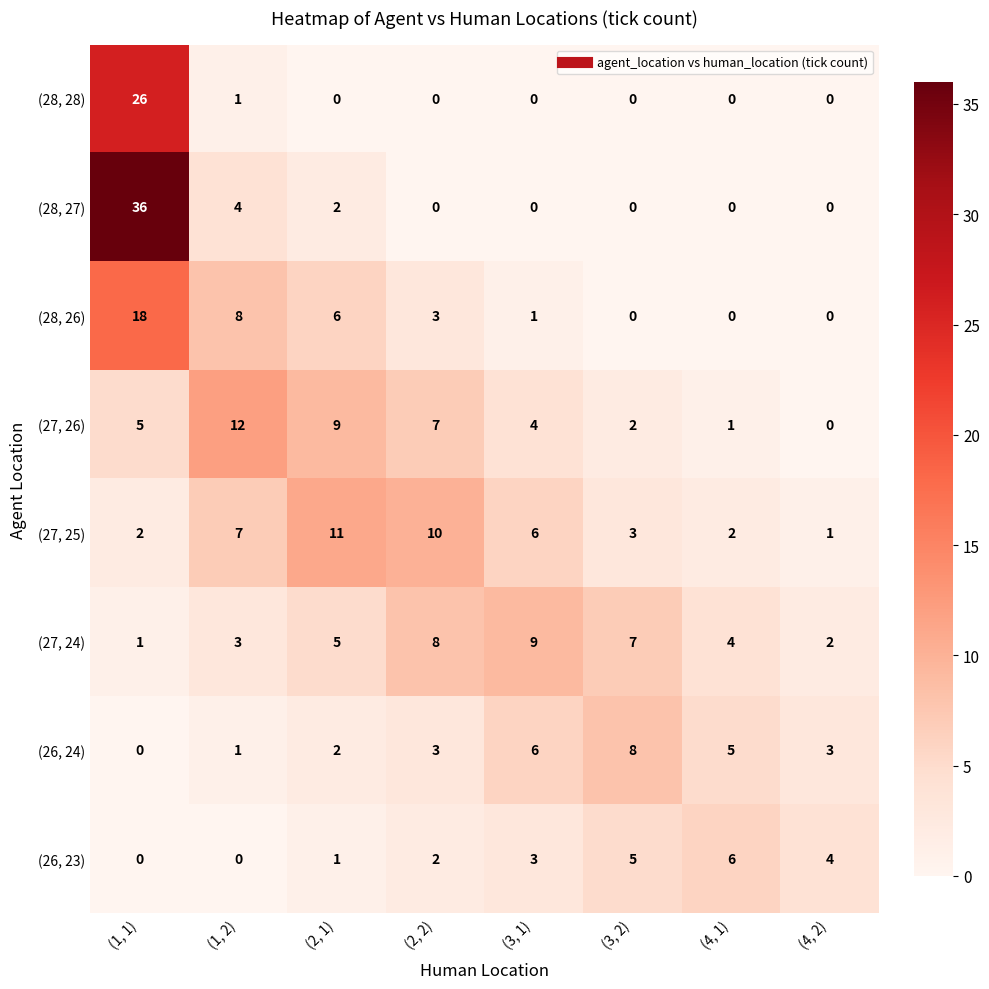

At which category is the sum across all series the highest?

(1, 1)